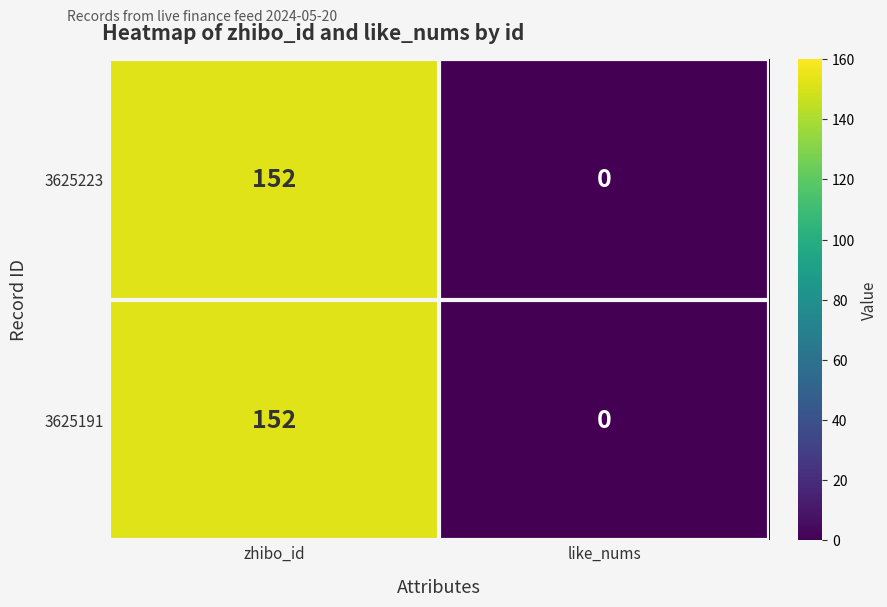

True or false: 3625223 has a value of 152 at zhibo_id.

True